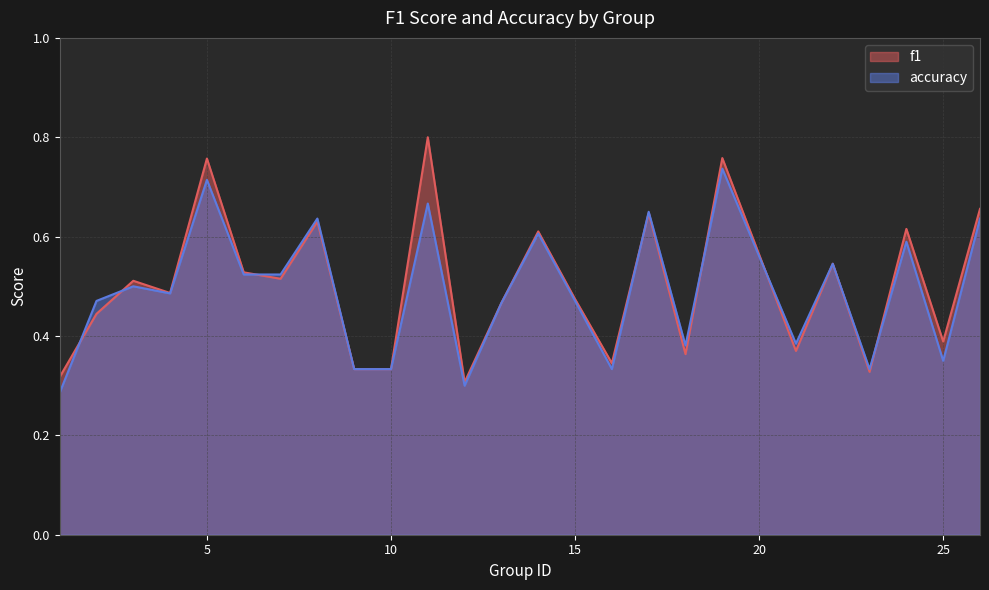

How many lines are shown in the chart?

2